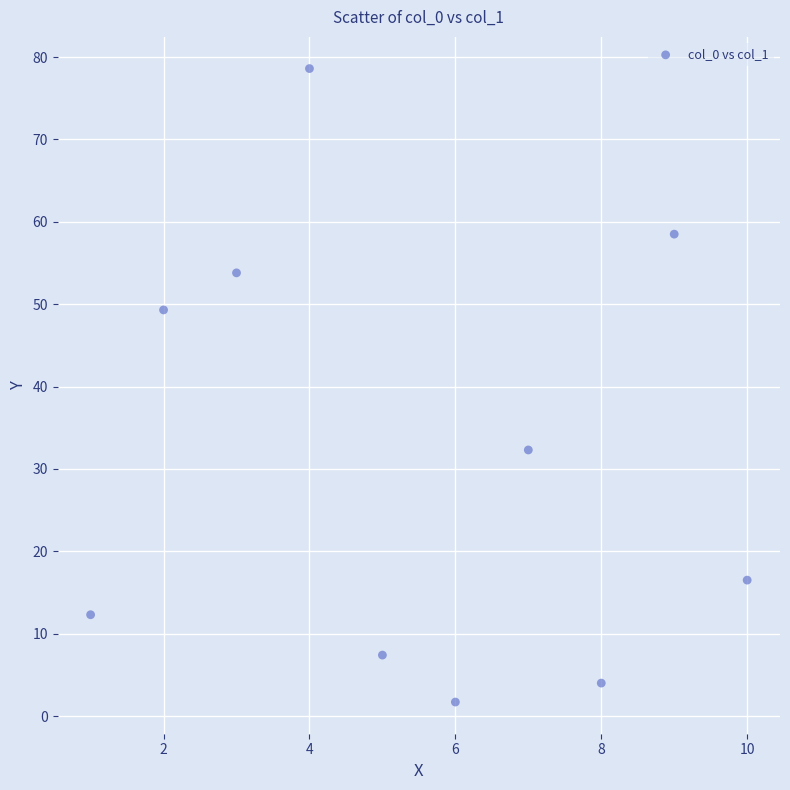

What Y value in the scatter plot is closest to 40?

32.3